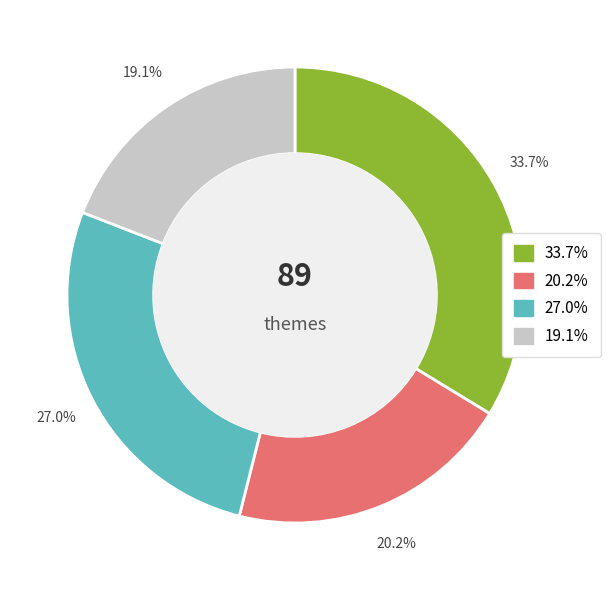

Does any single category account for the majority?

No